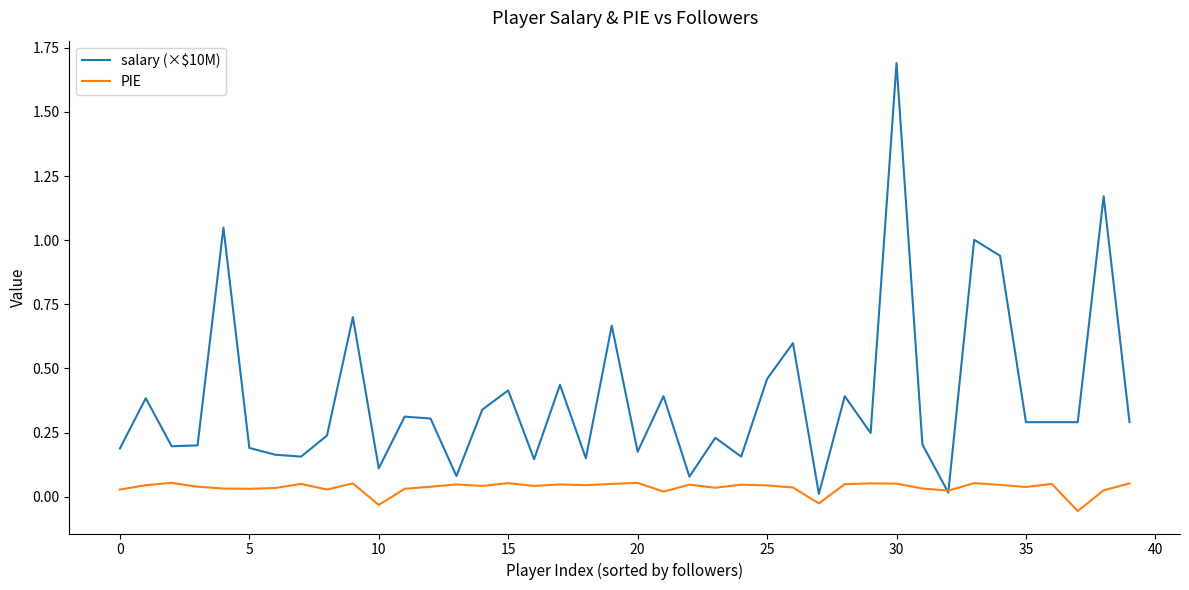

Does the chart have visible grid lines?

No